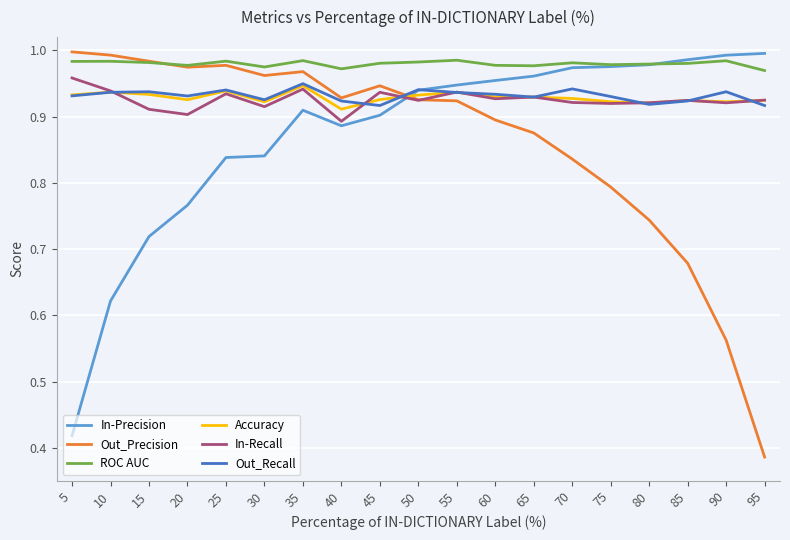

In In-Precision, how many points are lower than both neighbors (excluding endpoints)?

1